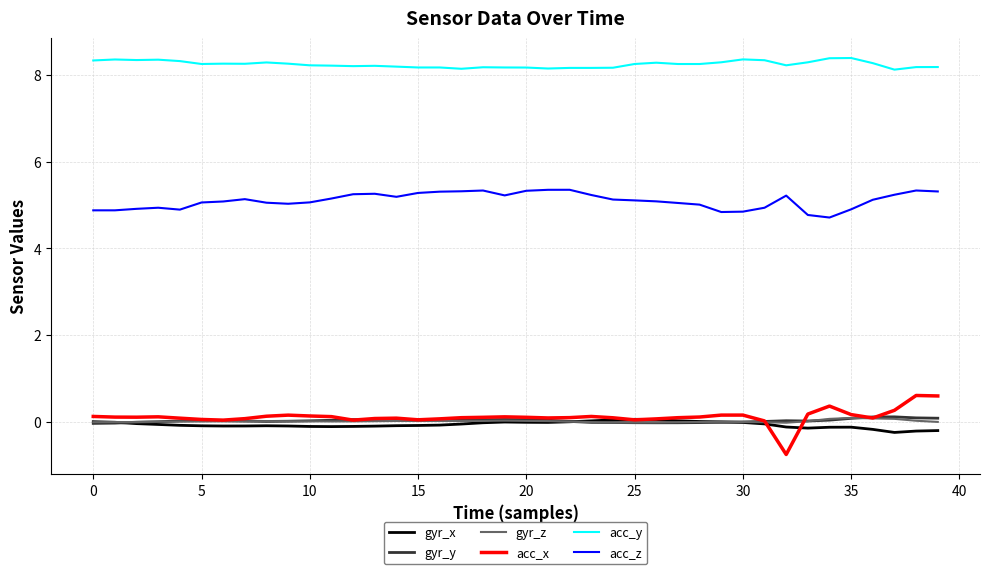

Which series has the largest total across all categories?

acc_y